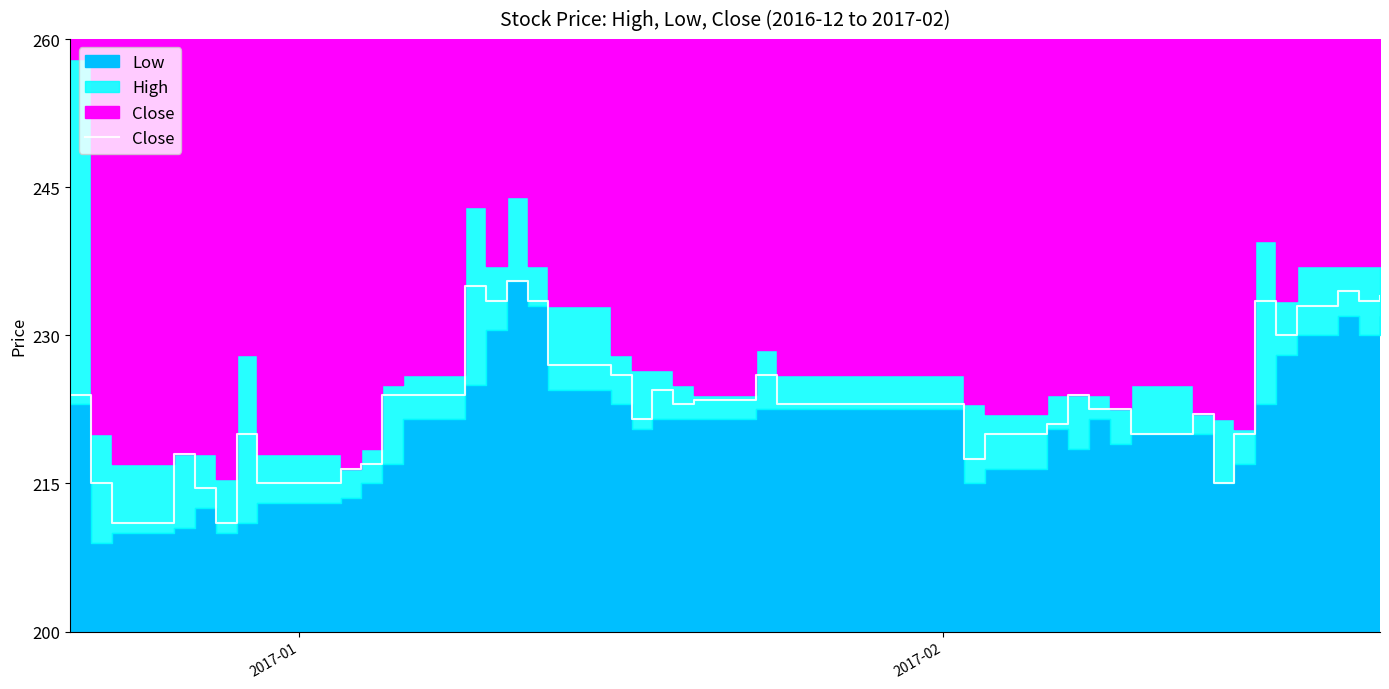

What is the average value?

223.6